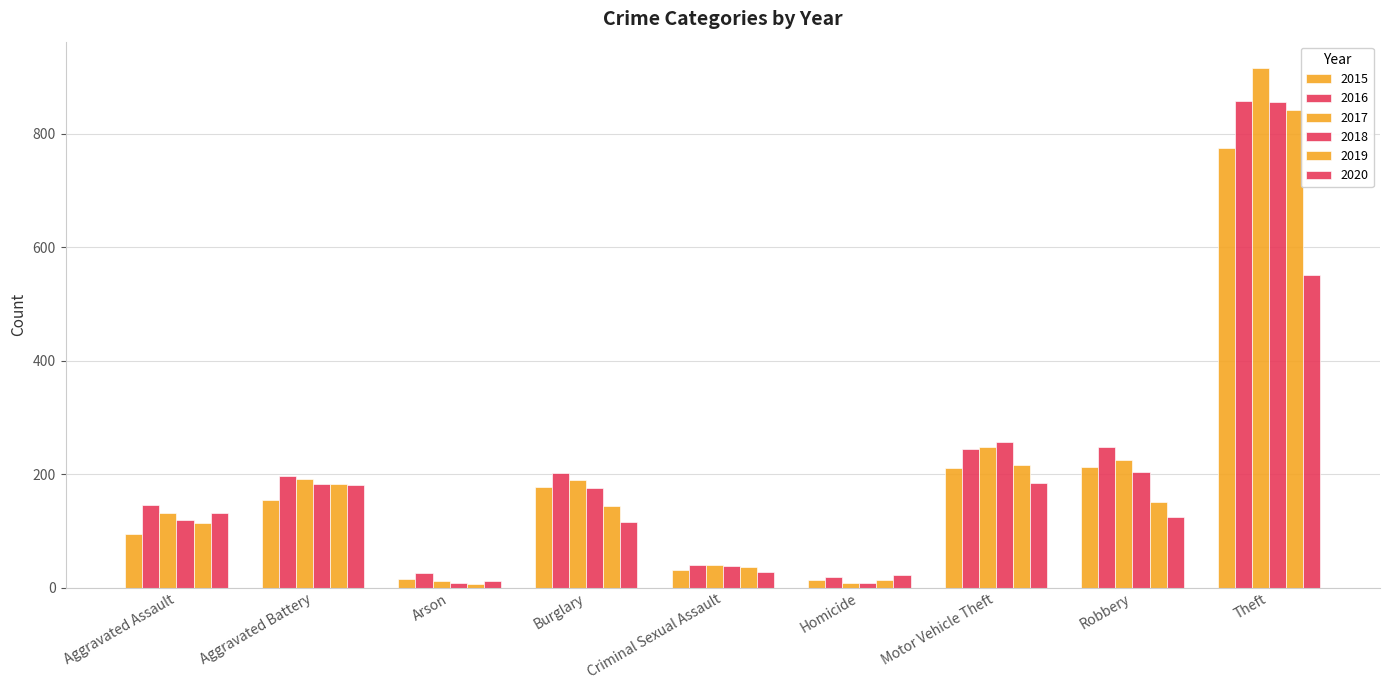

At which label does 2015 first exceed 154?

Burglary